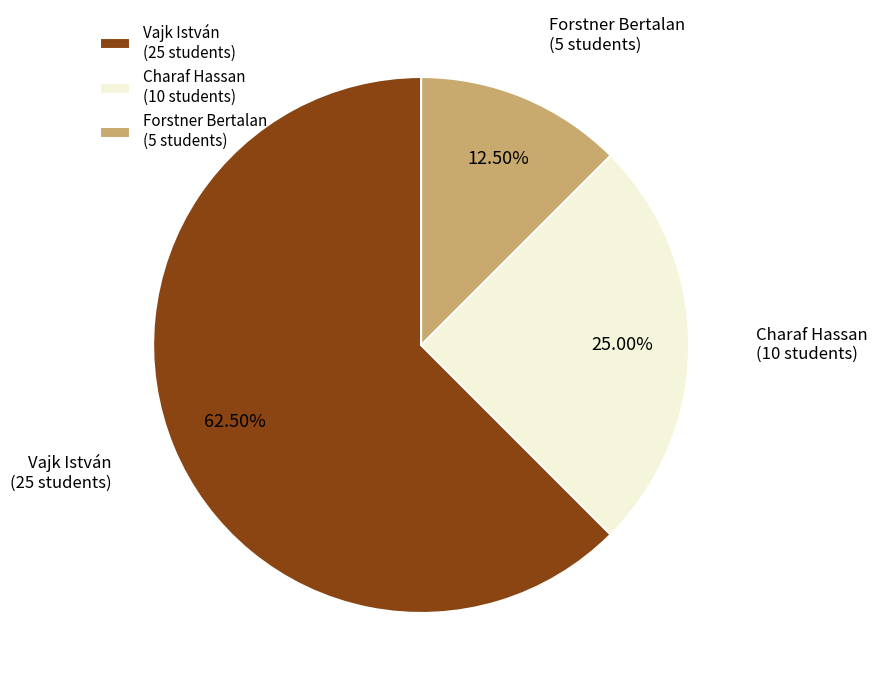

Is there any slice that represents more than half of the pie?

Yes